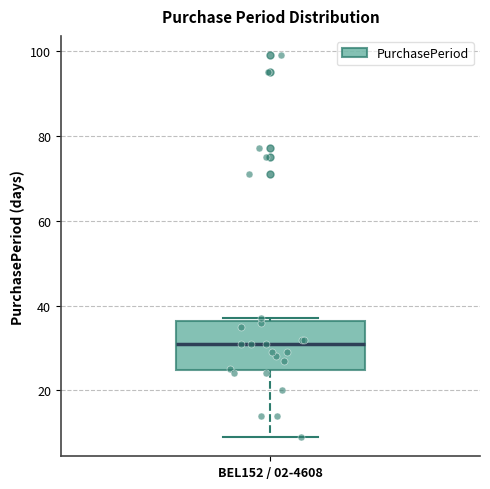

Read this box plot against the y-axis: the position of the median line, the range covered by the box, and the ends of both whiskers. The values are not printed on the chart, so give them approximately, as read against the axis.

median 32, box 24 to 36, whiskers 10 to 38